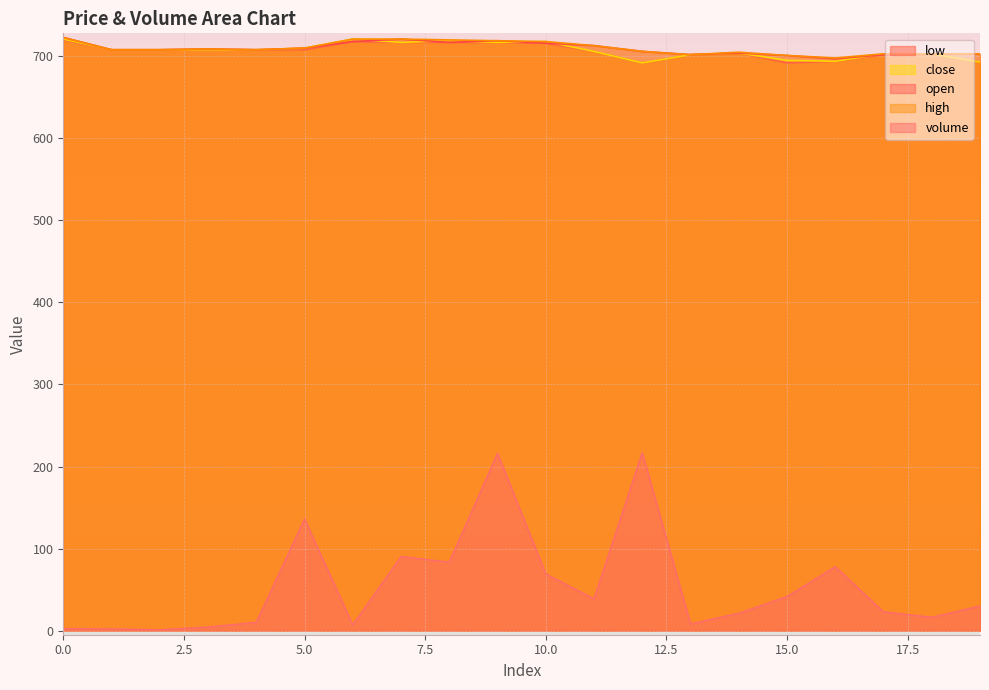

What is the sum of all low values?

14133.0